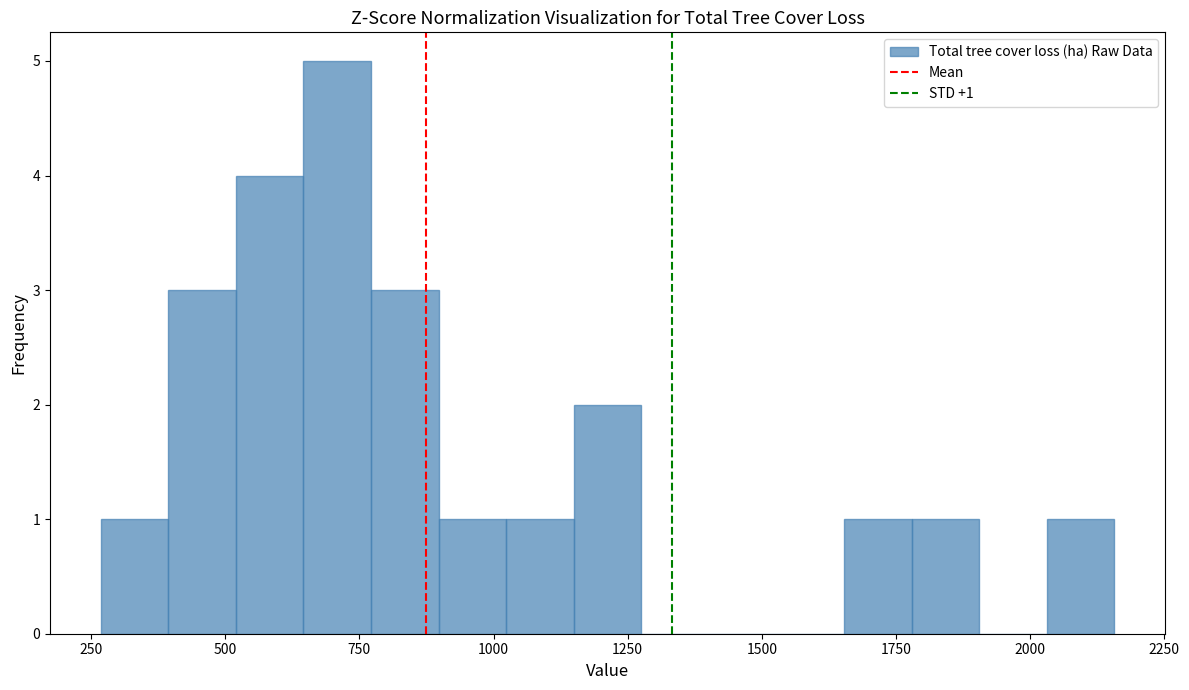

Around what value on the x-axis is the tallest bar? Give the approximate position of its centre, as read against the axis.

700